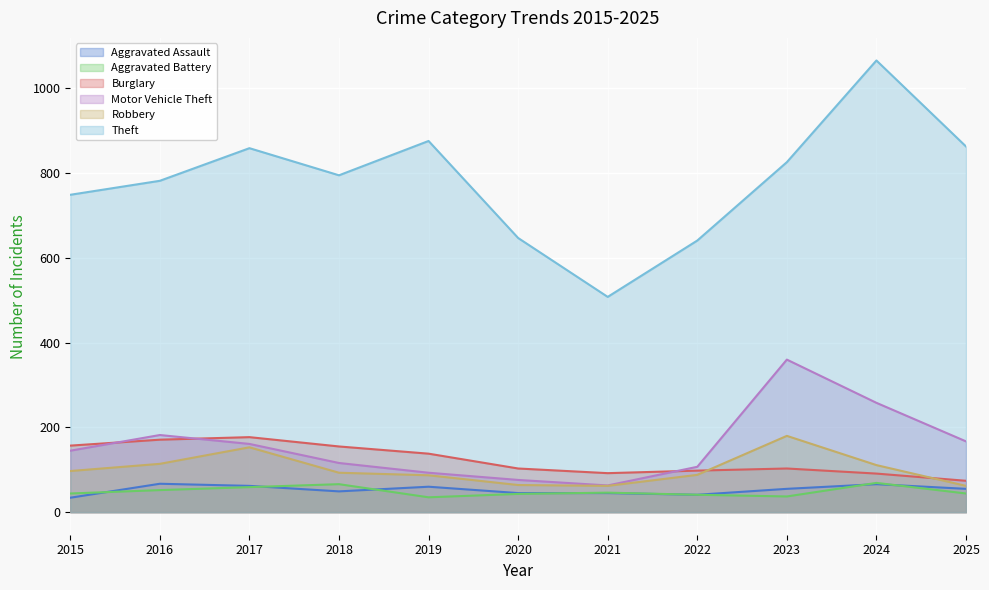

True or false: Burglary and Robbery cross at least once.

True